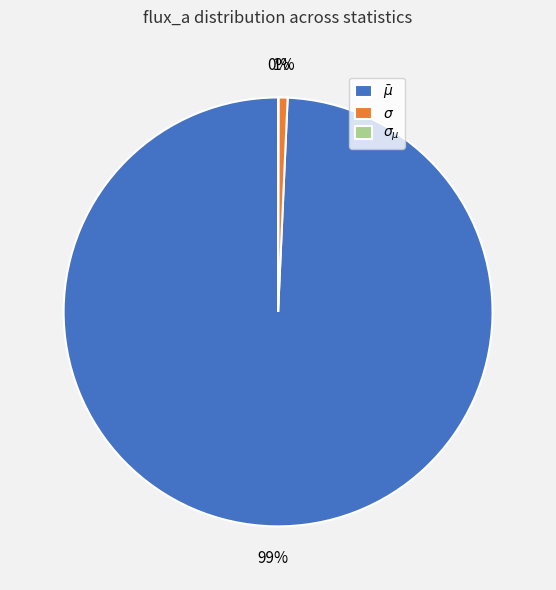

To the nearest percent, what is the difference between the largest and smallest slice percentages?

99%